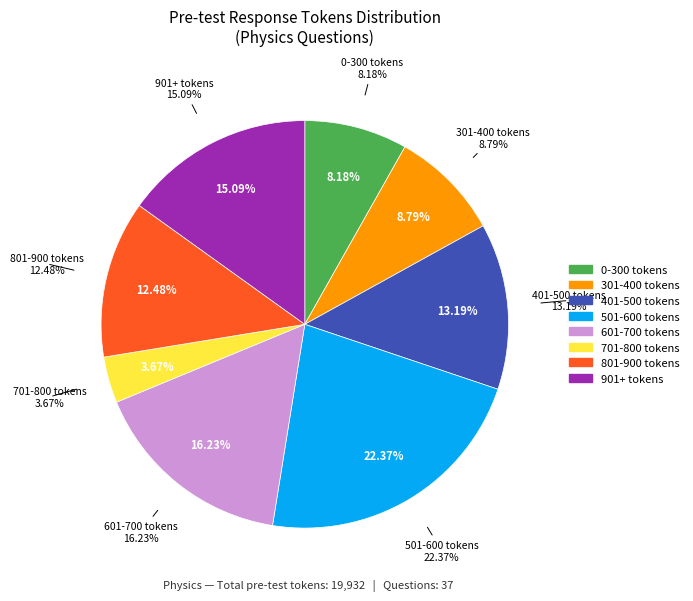

Does 28 account for over 50% of the chart?

No